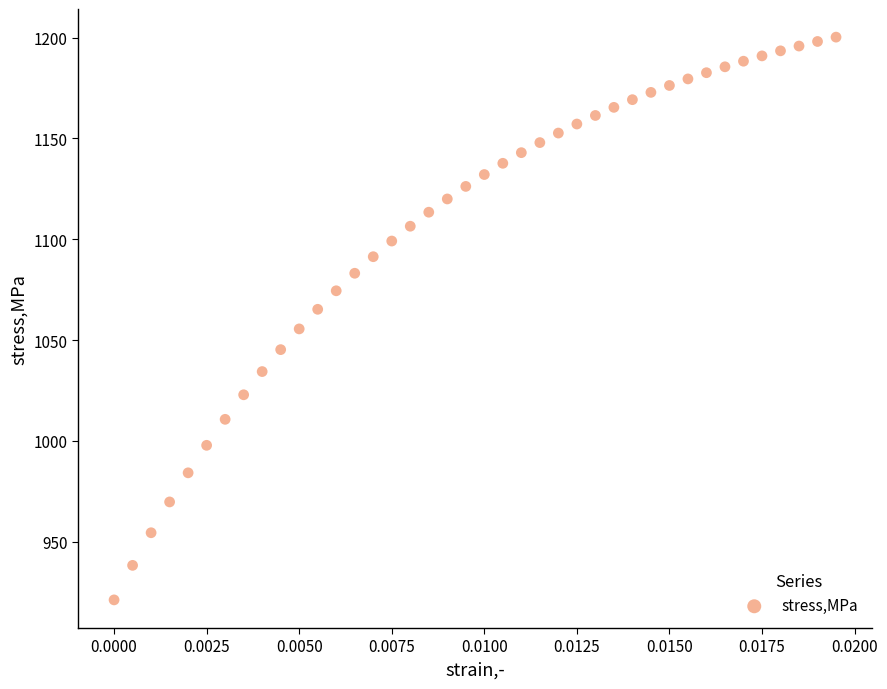

What is the range of Y values (max minus min)?

279.1